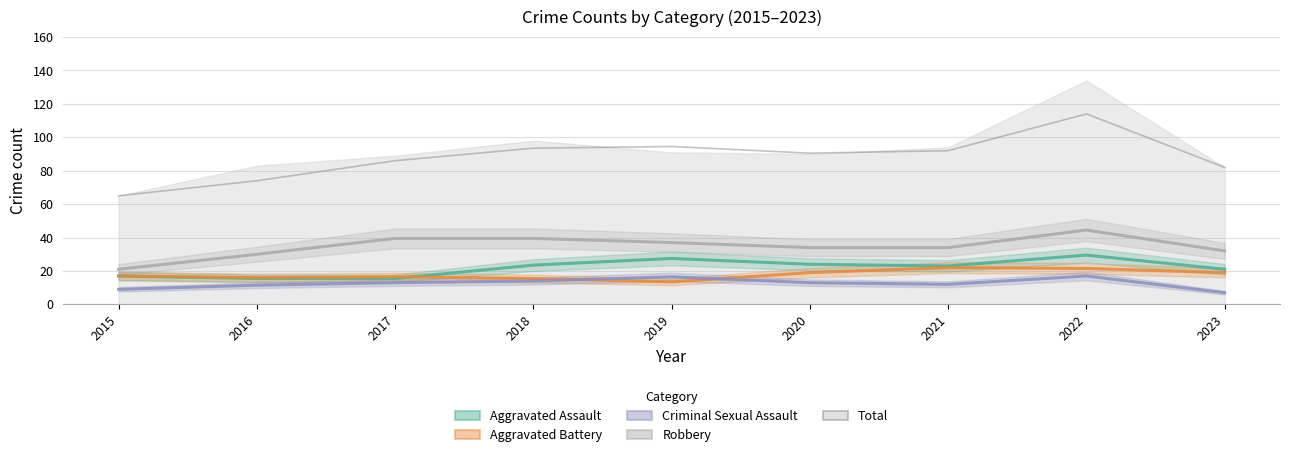

At which label does Aggravated Assault first exceed 23?

2018